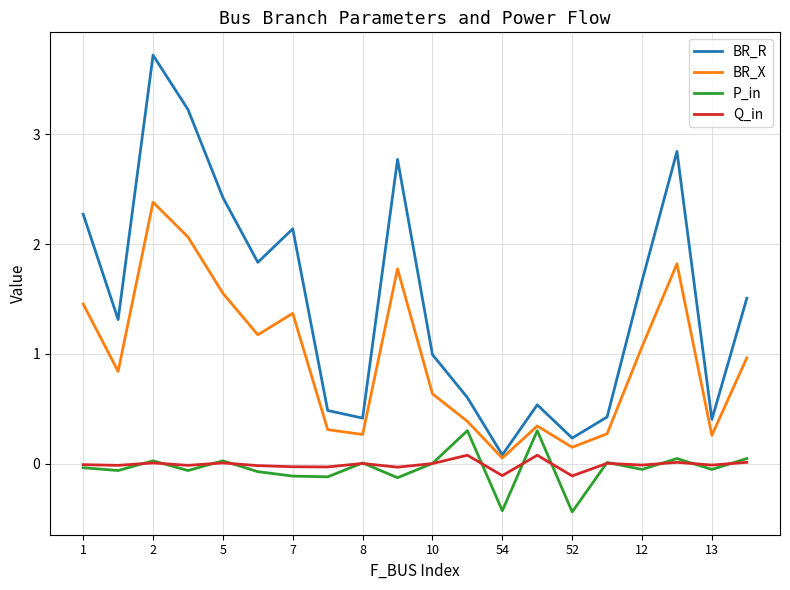

True or false: P_in and BR_R intersect in this chart.

False